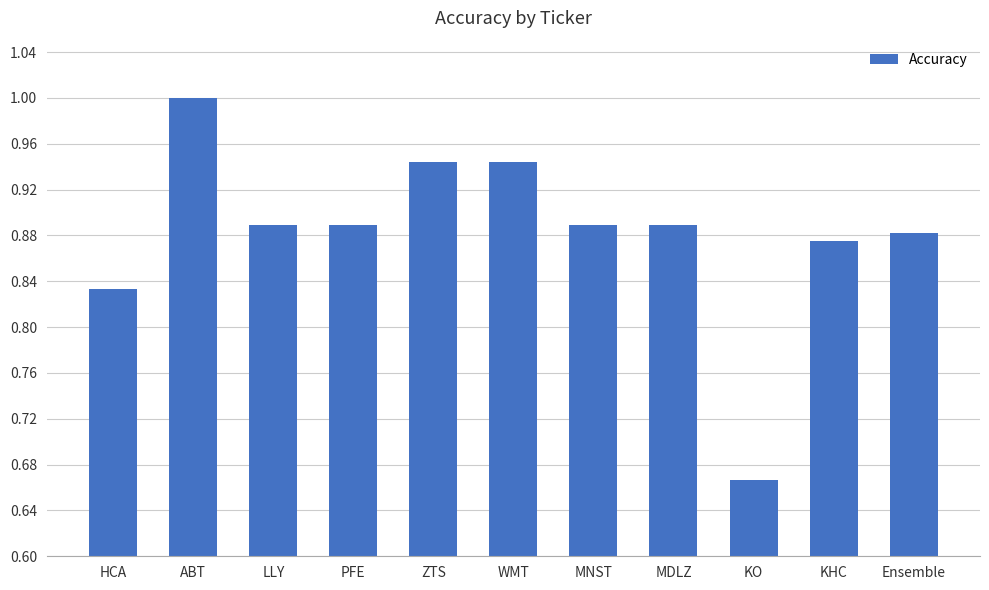

At which category does the chart reach its peak across all series?

ABT